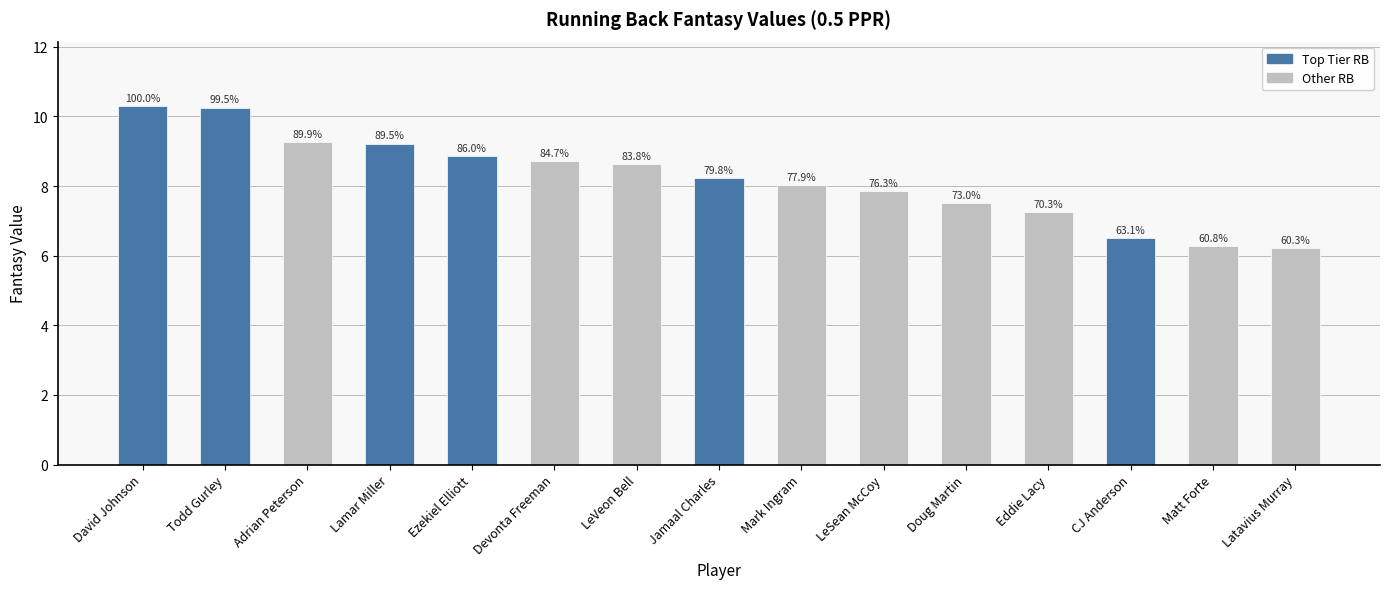

Reading left to right, extract all data points from this chart.

David Johnson=10.3	Todd Gurley=10.2	Adrian Peterson=9.3	Lamar Miller=9.2	Ezekiel Elliott=8.9	Devonta Freeman=8.7	LeVeon Bell=8.6	Jamaal Charles=8.2	Mark Ingram=8.0	LeSean McCoy=7.9	Doug Martin=7.5	Eddie Lacy=7.2	CJ Anderson=6.5	Matt Forte=6.3	Latavius Murray=6.2